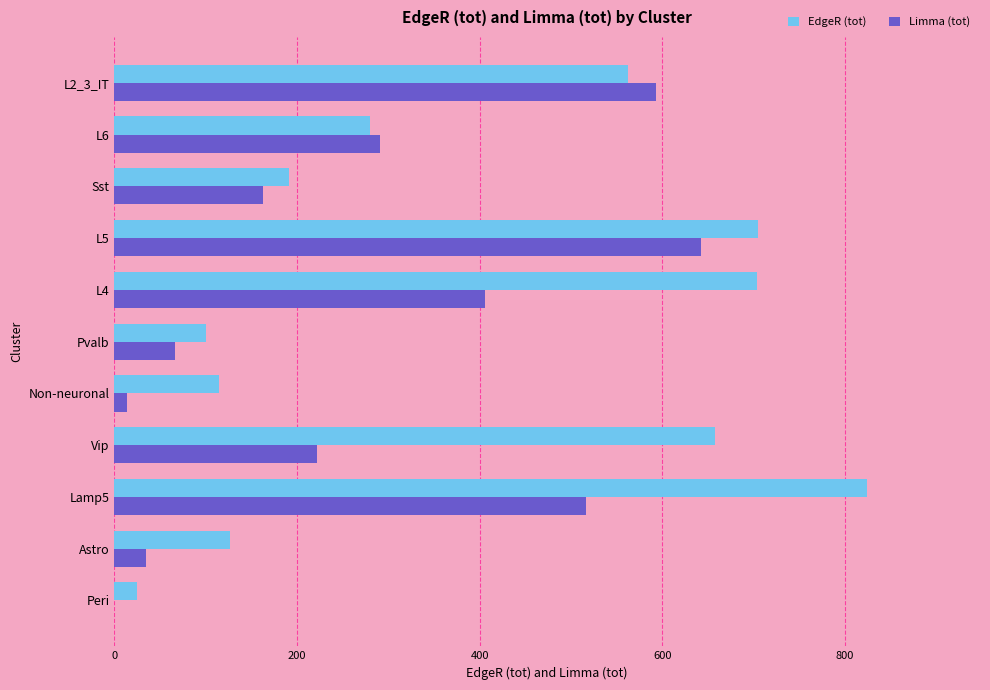

What is the average value of the Limma (tot) series?

268